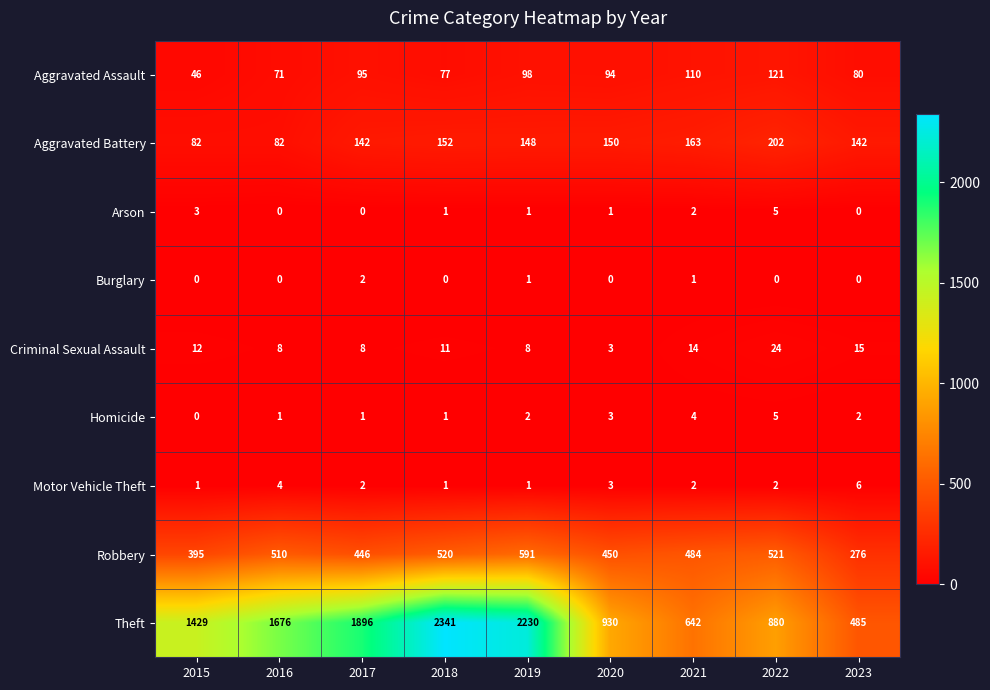

Which label corresponds to the largest value in the chart?

2018